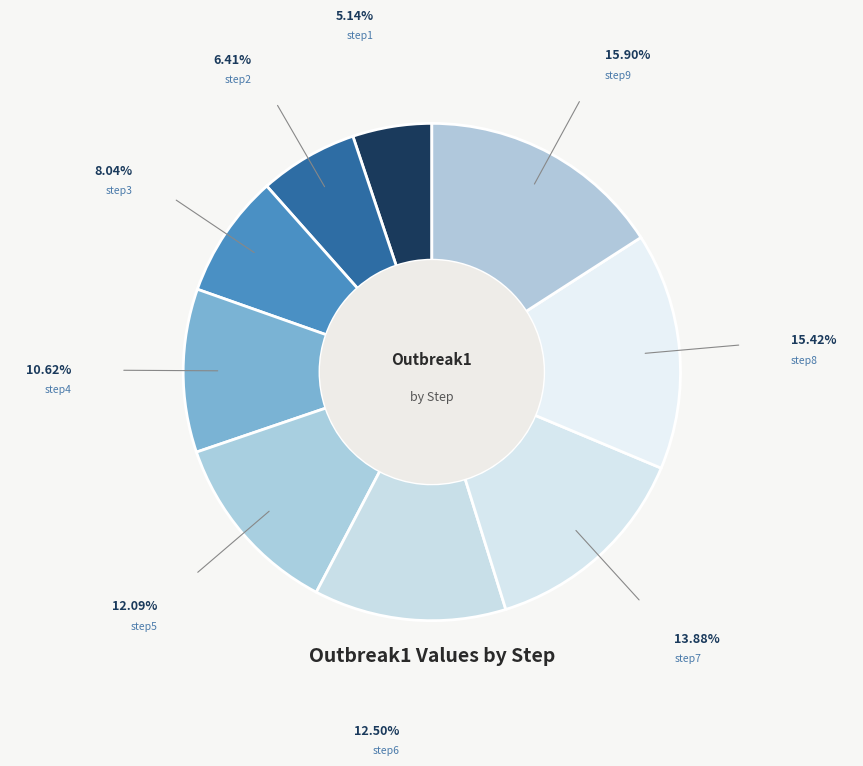

Do step7 and step3 together represent more than half of the pie?

No